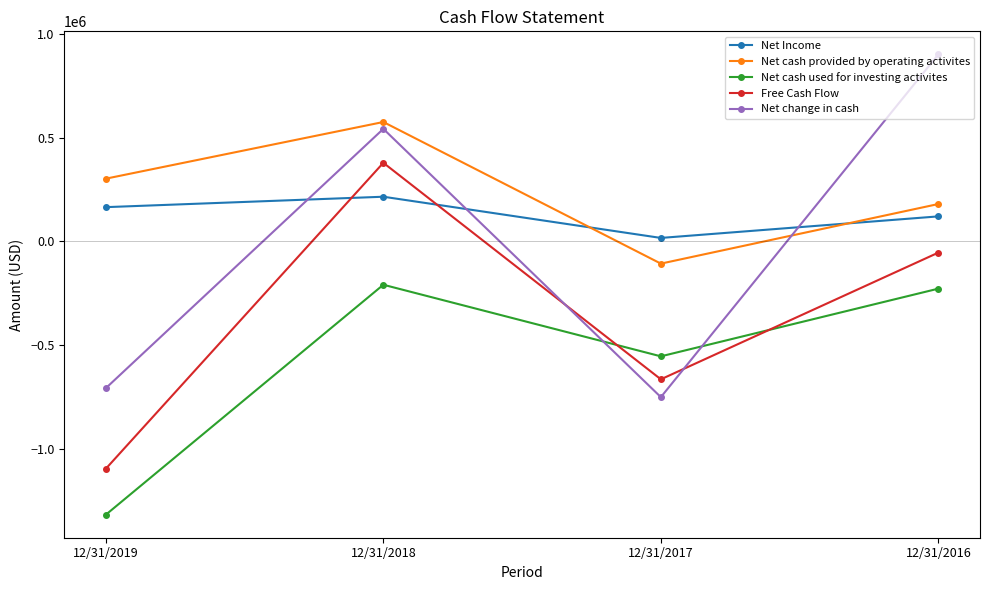

What is the difference between the highest and lowest values at 12/31/2017?

767841